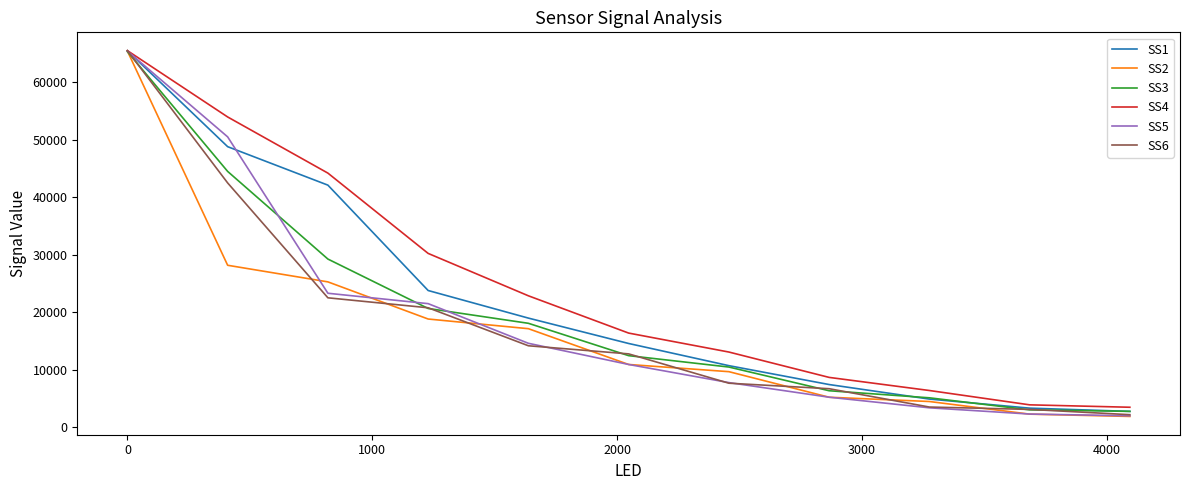

Which series has the largest range (max minus min)?

SS2